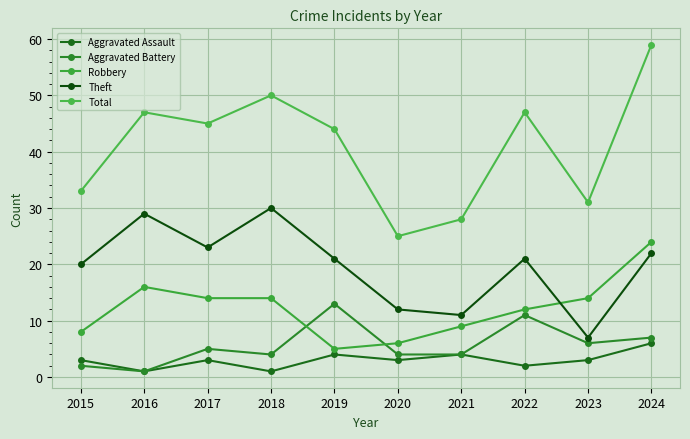

At which category does Robbery reach its first local peak?

2016